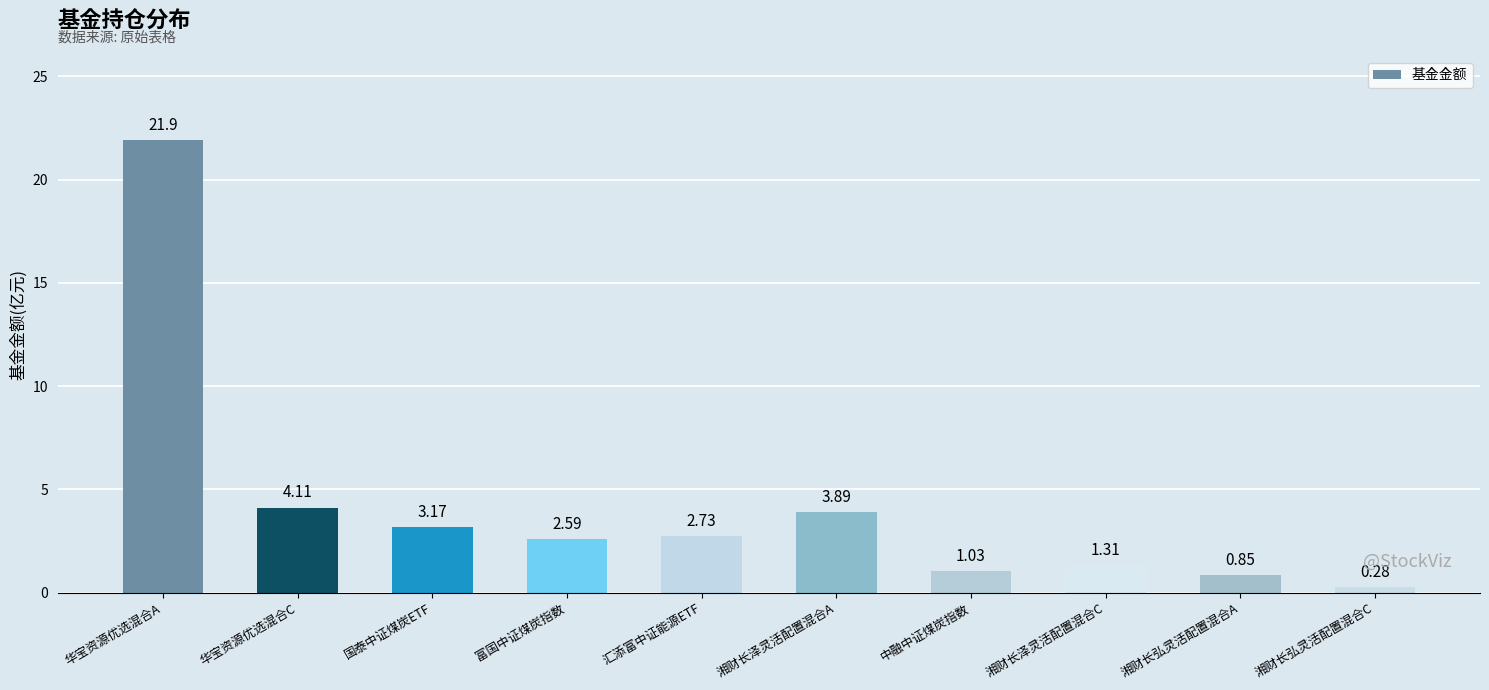

Rank the categories by value from lowest to highest.

湘财长弘灵活配置混合C, 湘财长弘灵活配置混合A, 中融中证煤炭指数, 湘财长泽灵活配置混合C, 富国中证煤炭指数, 汇添富中证能源ETF, 国泰中证煤炭ETF, 湘财长泽灵活配置混合A, 华宝资源优选混合C, 华宝资源优选混合A